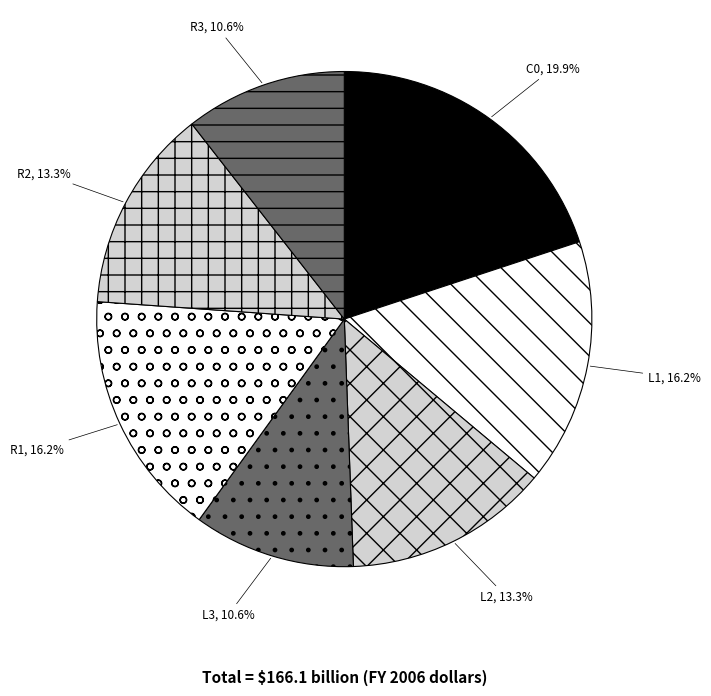

Is R3 the majority of the pie?

No